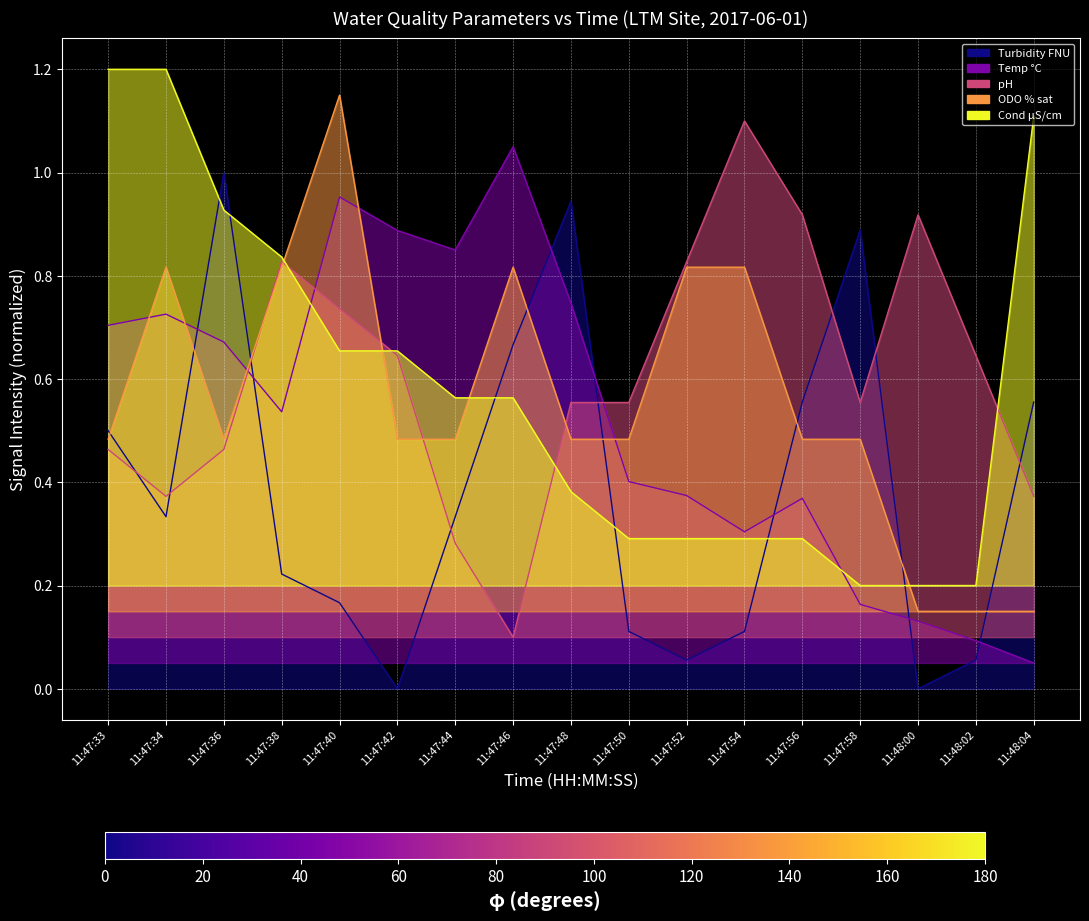

What is the highest value of the odo series?

1.1